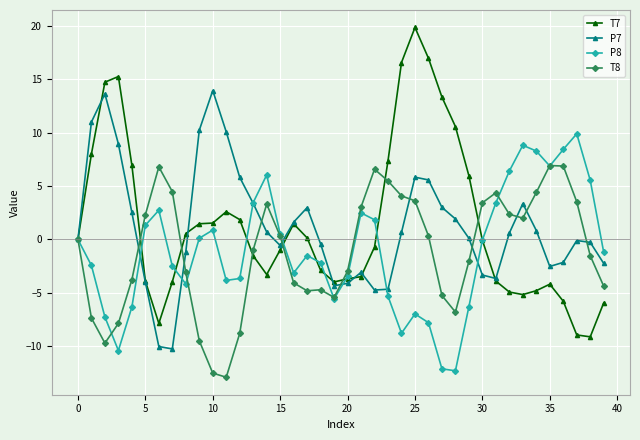

What is the value of the P8 point at the 20th from the left?

-5.5